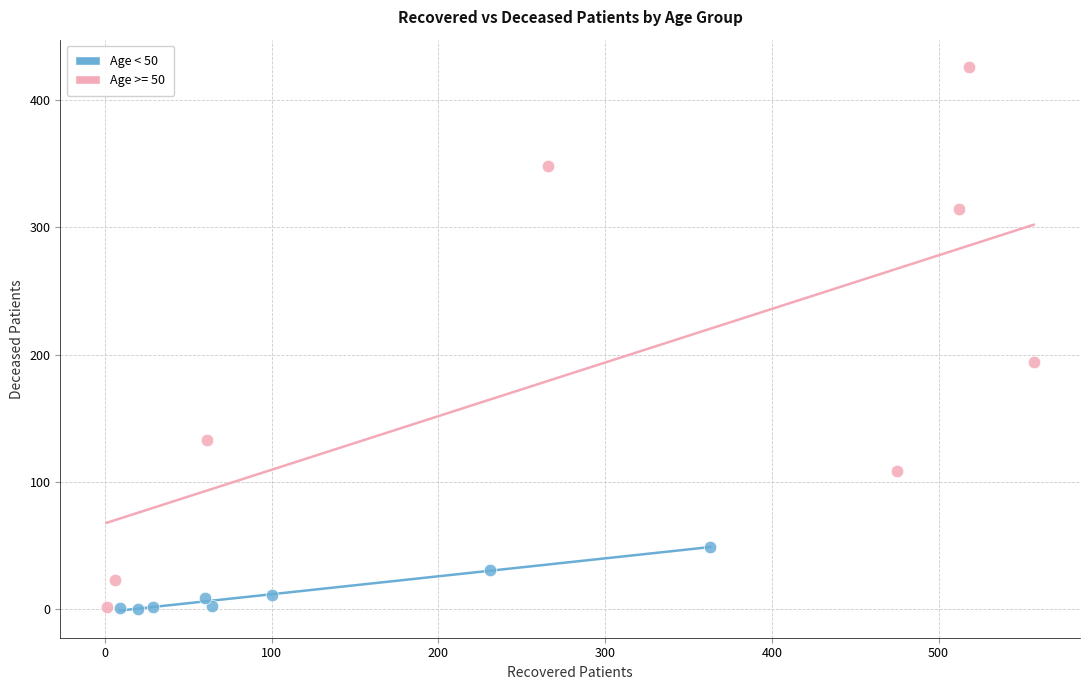

Which series reaches the maximum Y coordinate?

Age >= 50